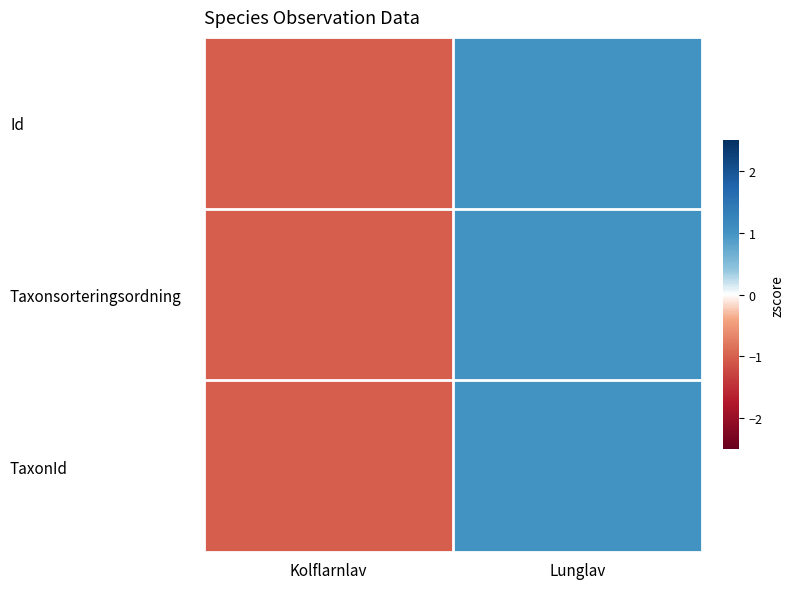

Reading left to right, extract all data points from this chart.

Id: Kolflarnlav=-1	Lunglav=1
Taxonsorteringsordning: Kolflarnlav=-1	Lunglav=1
TaxonId: Kolflarnlav=-1	Lunglav=1